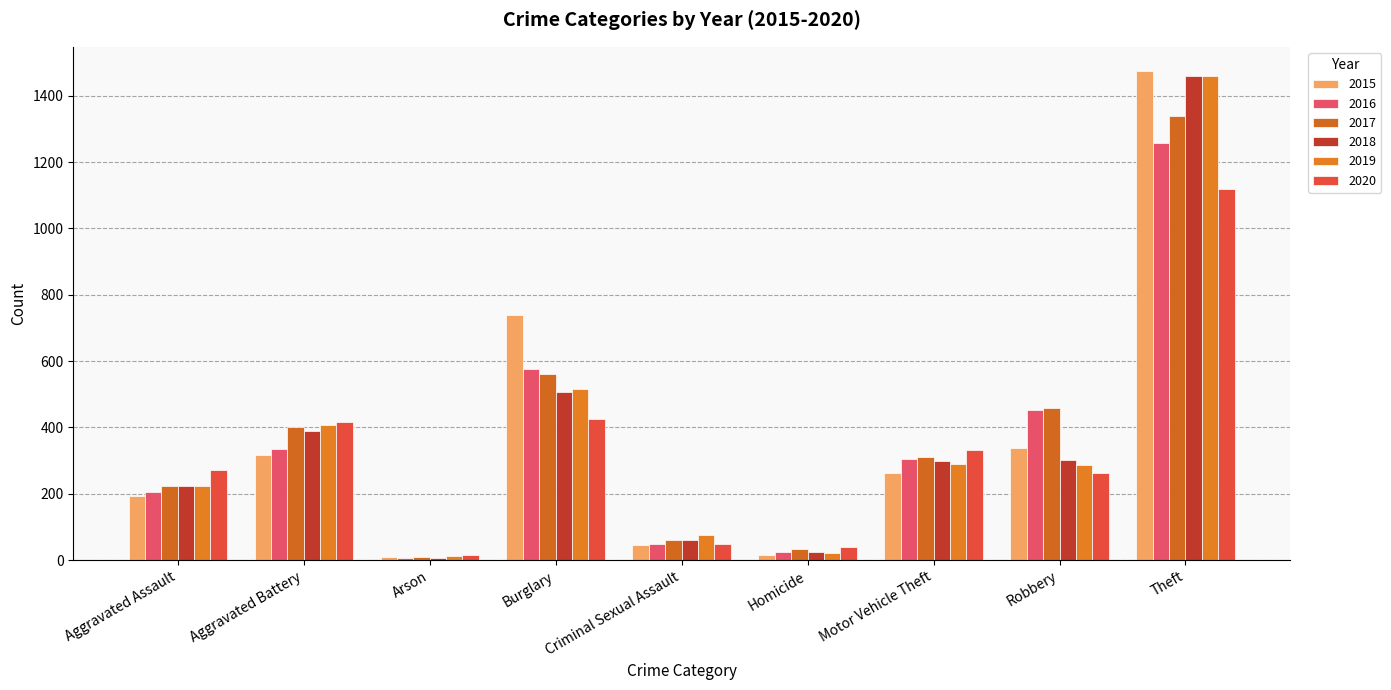

What is the minimum value for 2016?

7